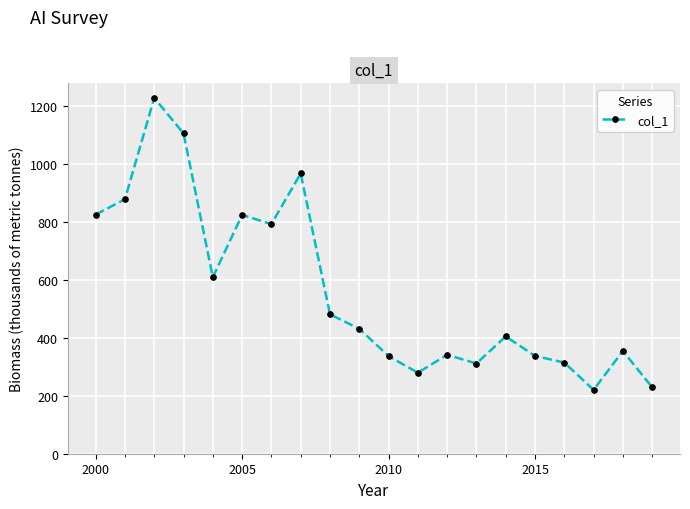

True or false: there are more than 2 points higher than both neighbors.

True